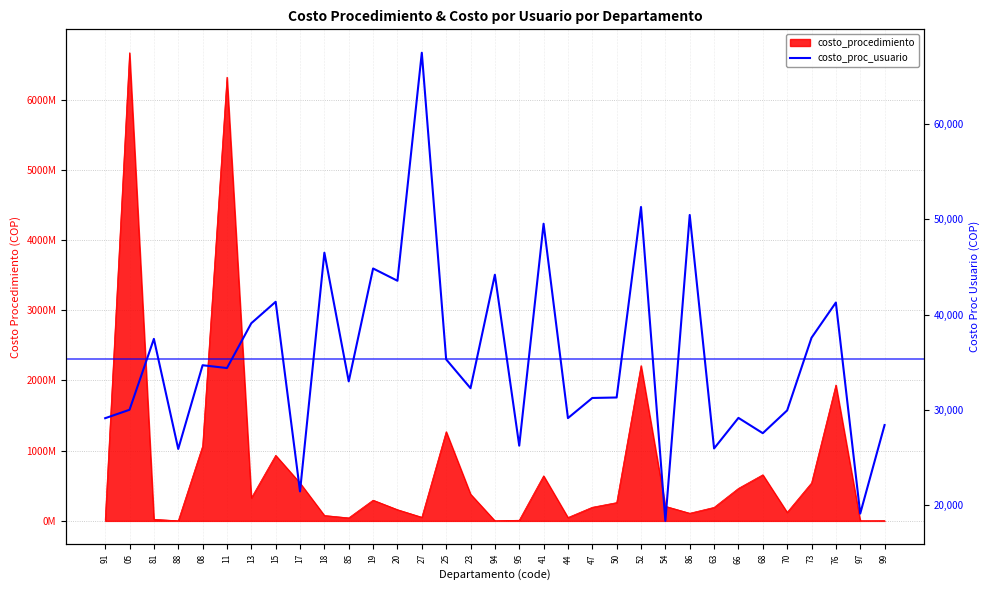

At which category does the chart reach its minimum across all series?

54